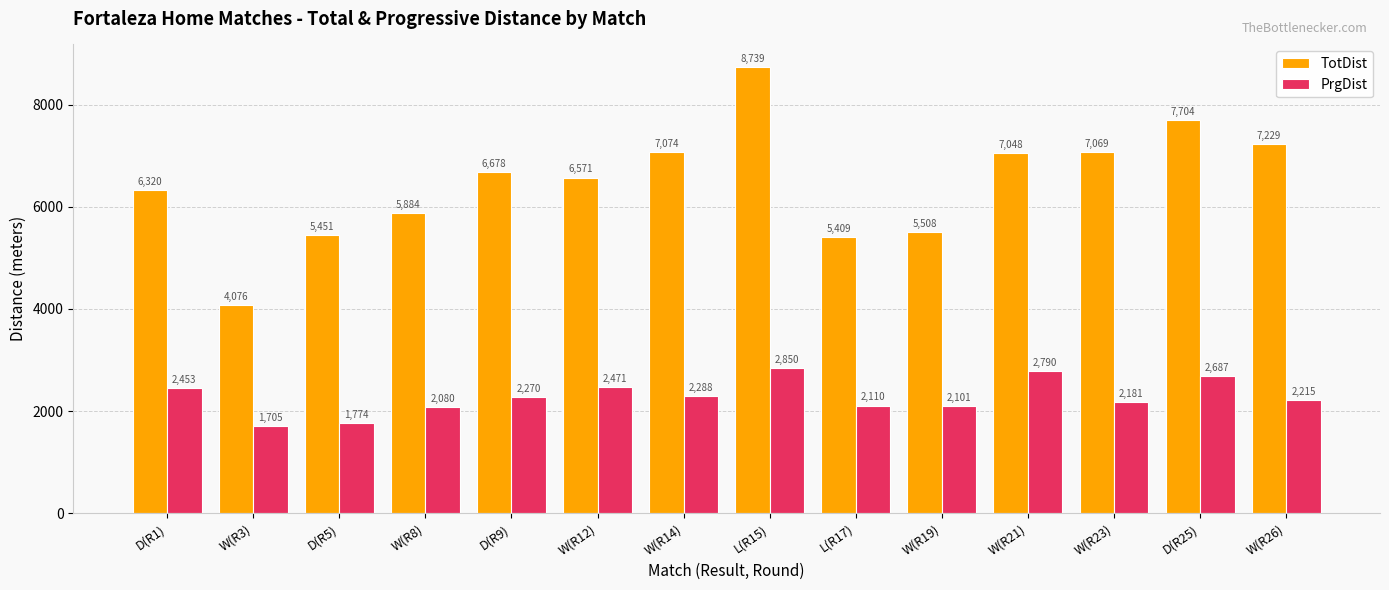

At which label does PrgDist first exceed 2270?

D(R1)